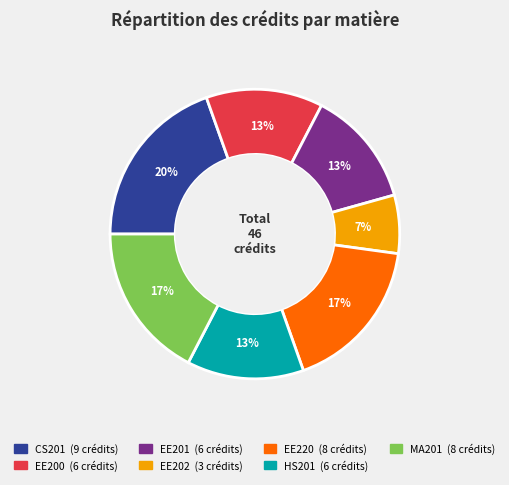

Count the number of slices in the pie.

7